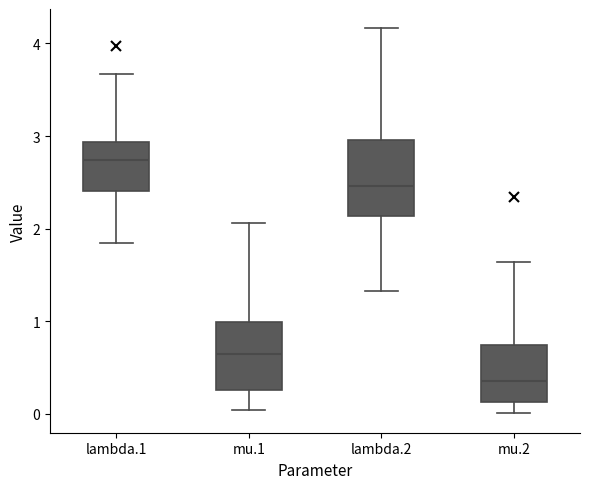

Reading left to right, transcribe this box plot: for each box, give where its median line is, the range the box spans, and where its two whiskers end, as read against the y-axis. The values are not printed on the chart, so give them approximately, as read against the axis.

lambda.1: median 2.7, box 2.4 to 2.9, whiskers 1.8 to 3.7
mu.1: median 0.6, box 0.3 to 1.0, whiskers 0.0 to 2.1
lambda.2: median 2.5, box 2.1 to 3.0, whiskers 1.3 to 4.2
mu.2: median 0.4, box 0.1 to 0.7, whiskers 0.0 to 1.6